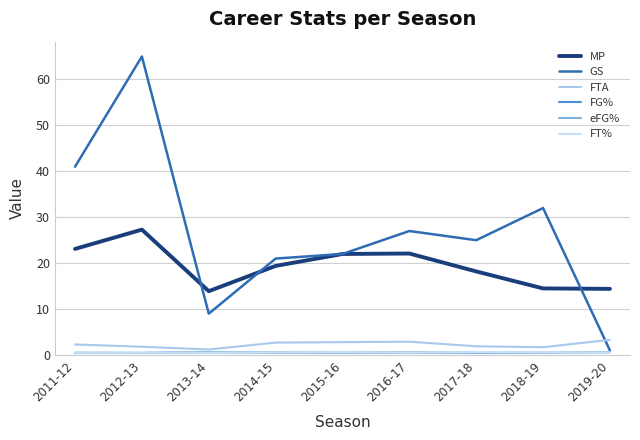

Does the chart have visible grid lines?

Yes